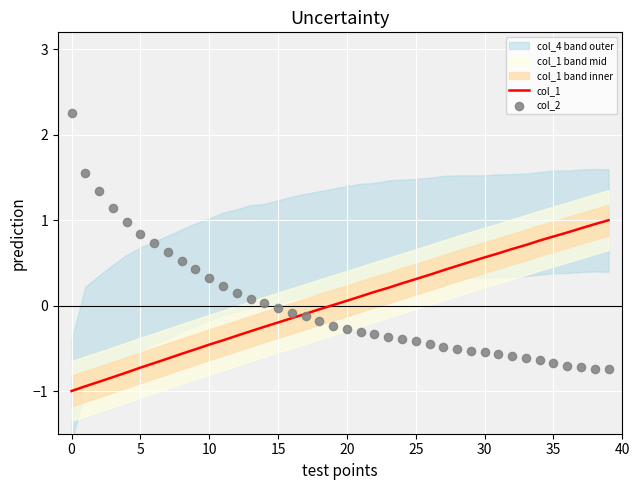

Which series reaches the maximum Y coordinate?

col_2